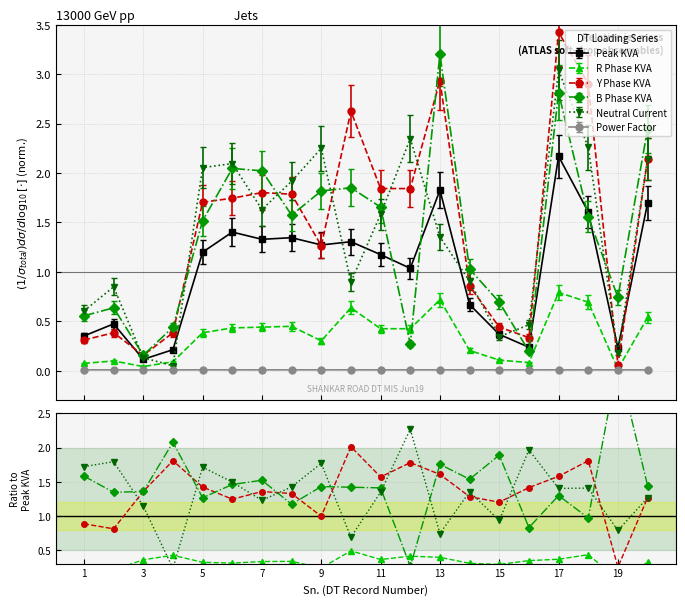

Count the R Phase KVA values in the range 0 to 1.

20